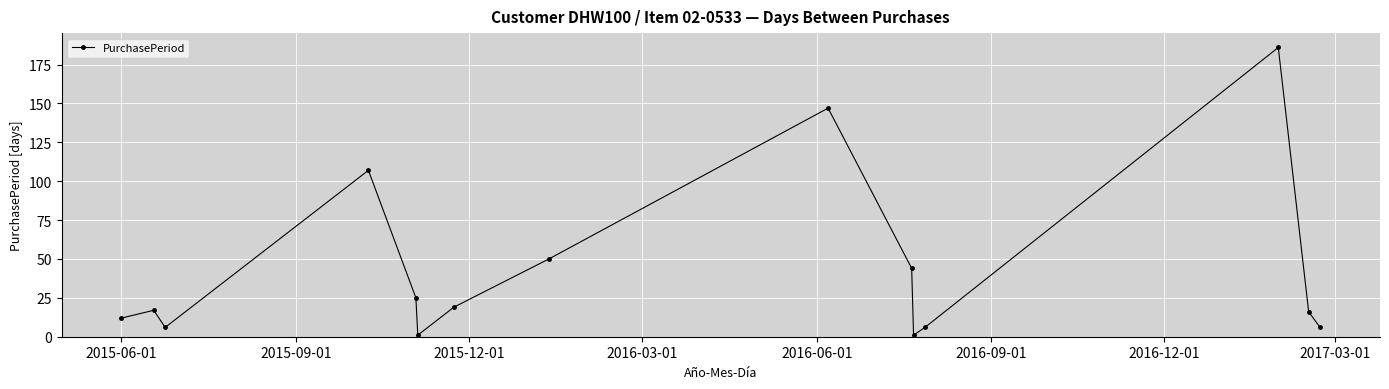

What is the value of the 3rd point from the left?

6